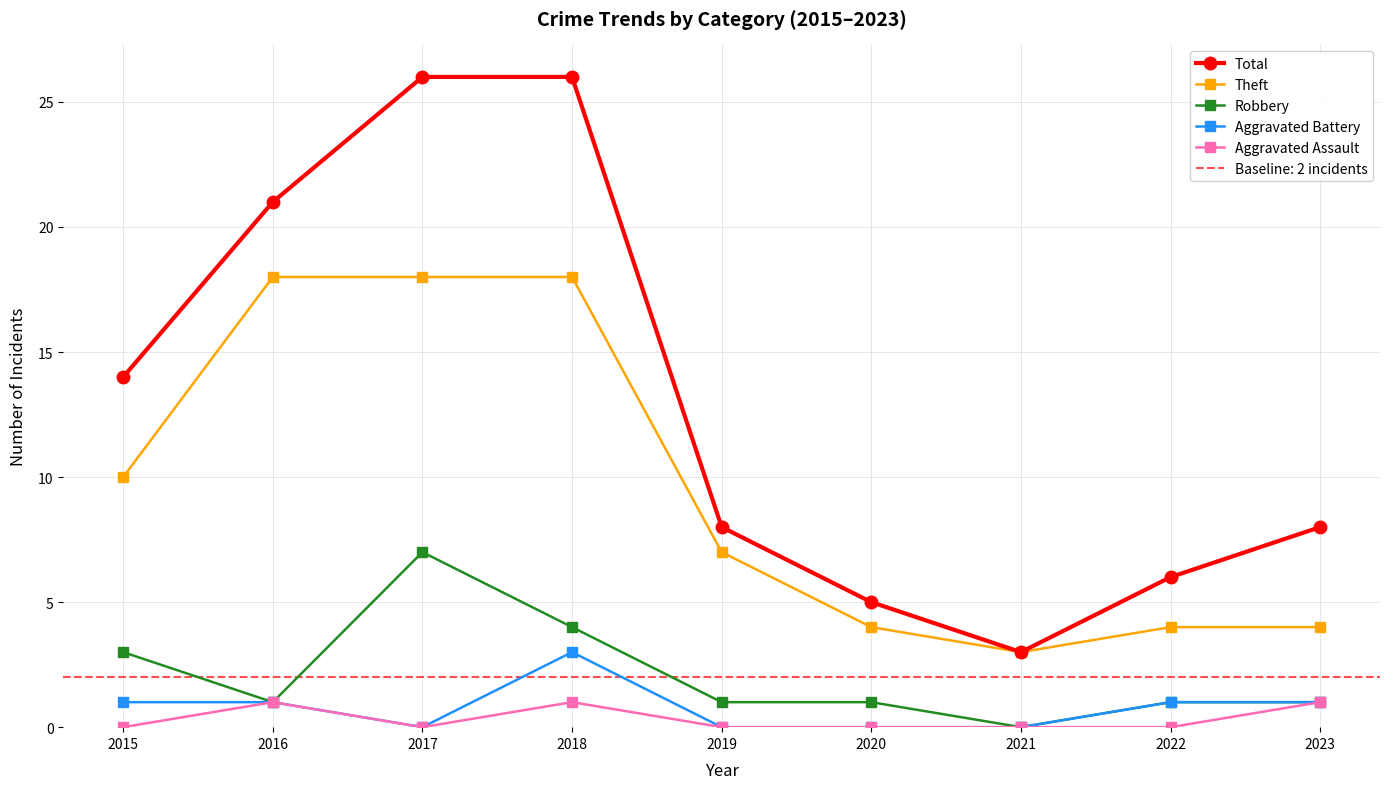

True or false: Total has more than 1 interior local peaks.

False